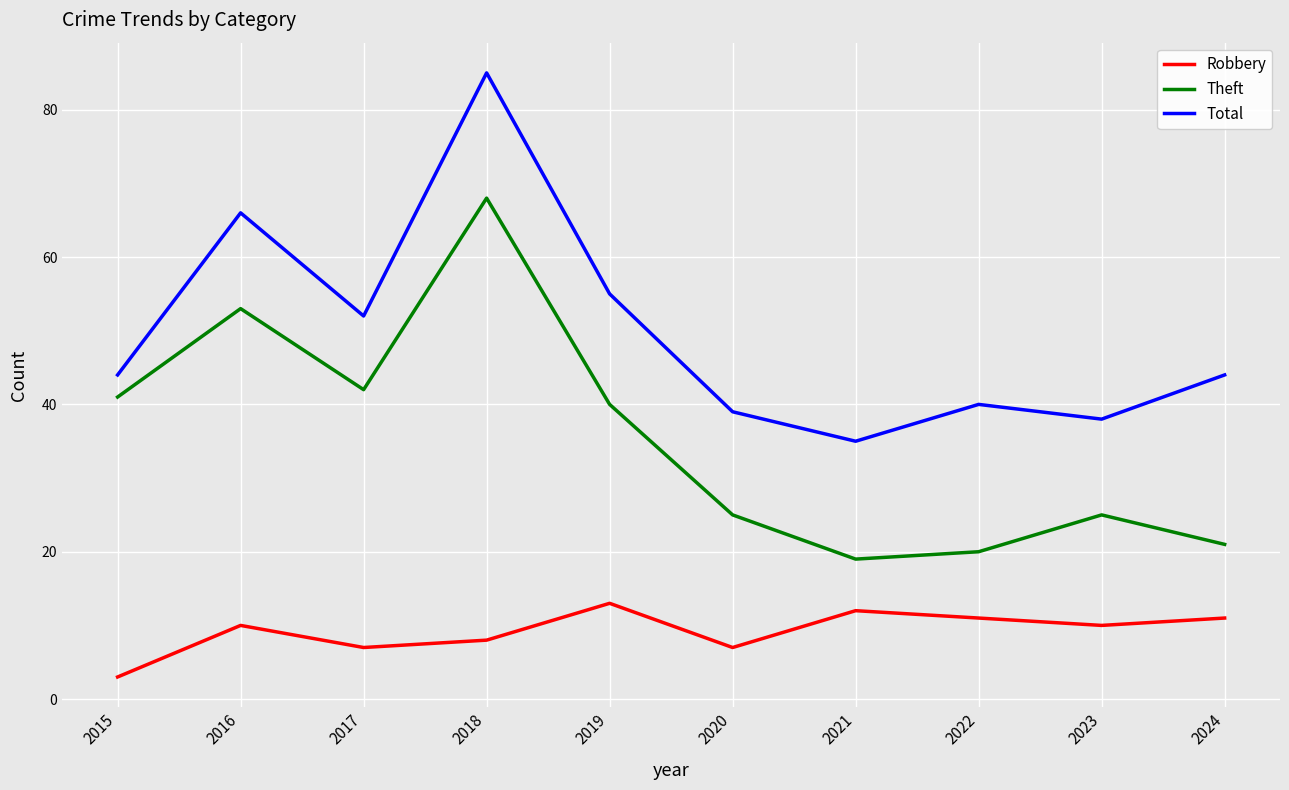

What is the sum of all Theft values?

354